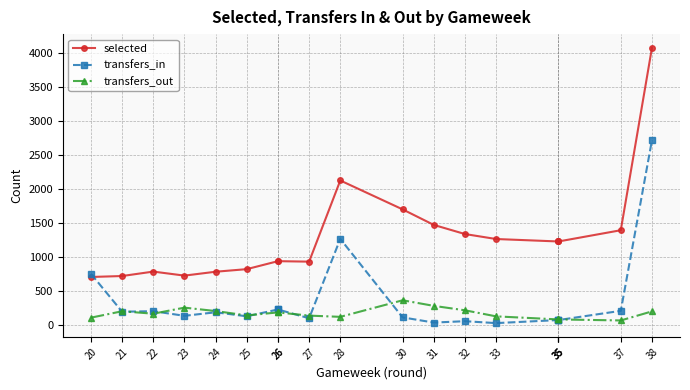

Which has a higher value, 21 or 35?

35